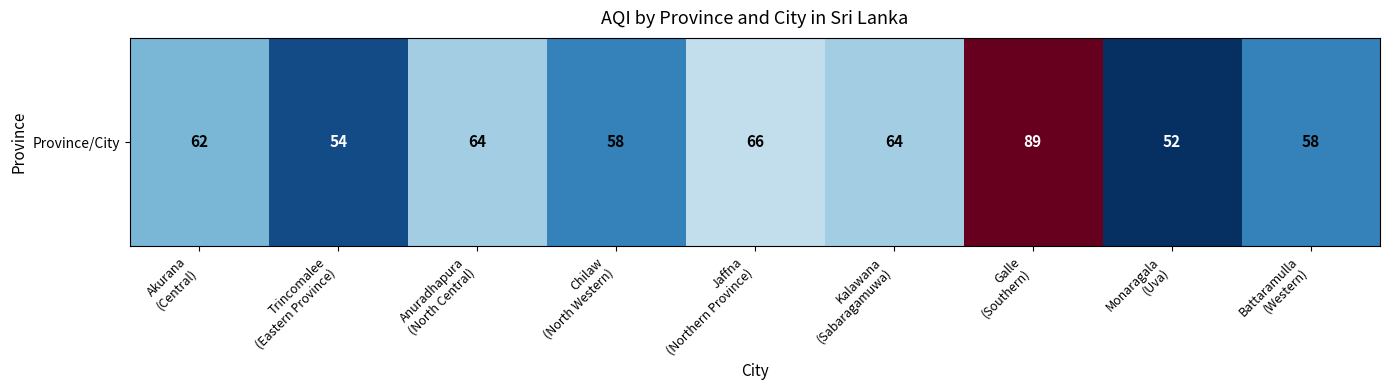

Where is the data nearest to the value 70?

Jaffna
(Northern Province)